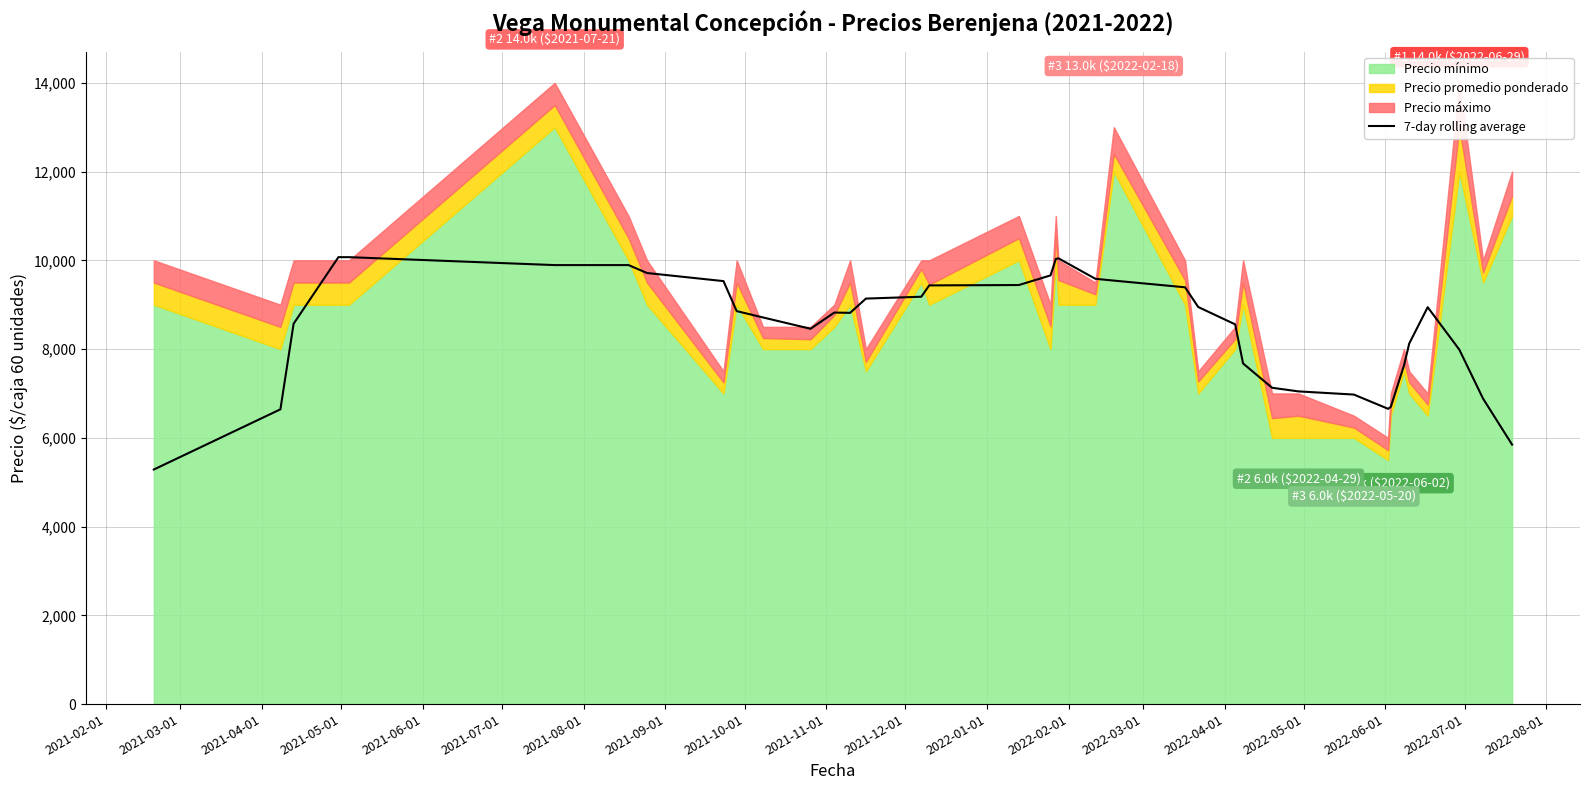

What is the value of the 4th point from the left?

10071.4